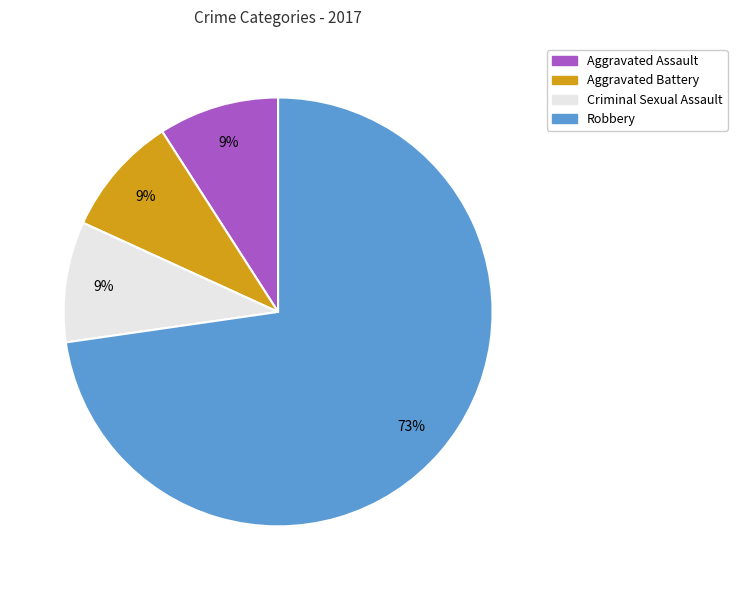

To the nearest percent, what is the combined percentage of Robbery and Criminal Sexual Assault?

82%